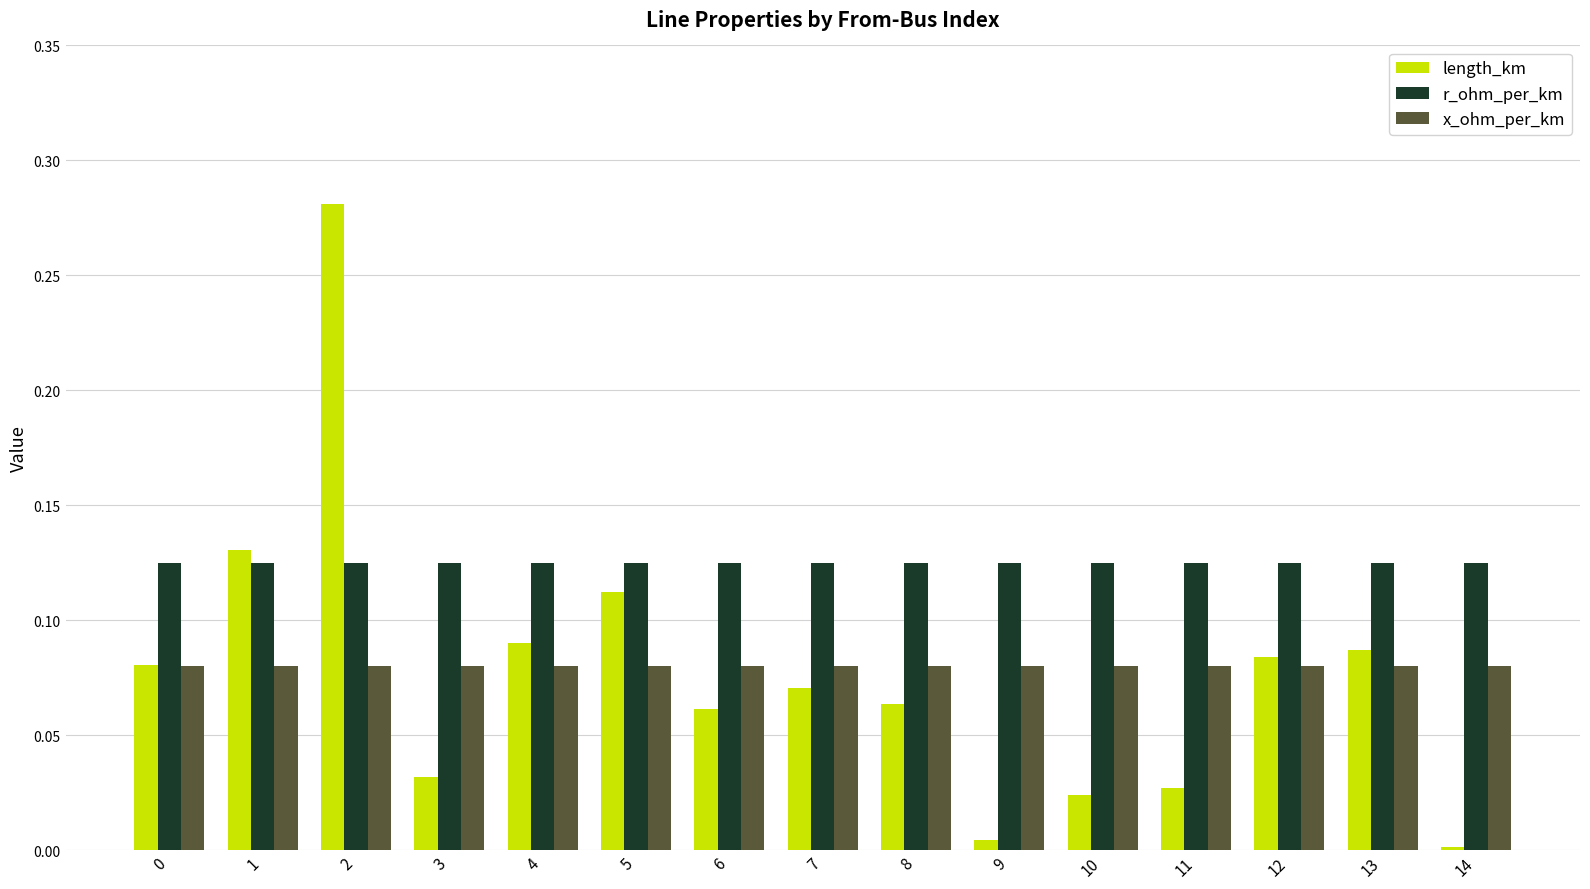

Which series has the widest spread of values?

length_km